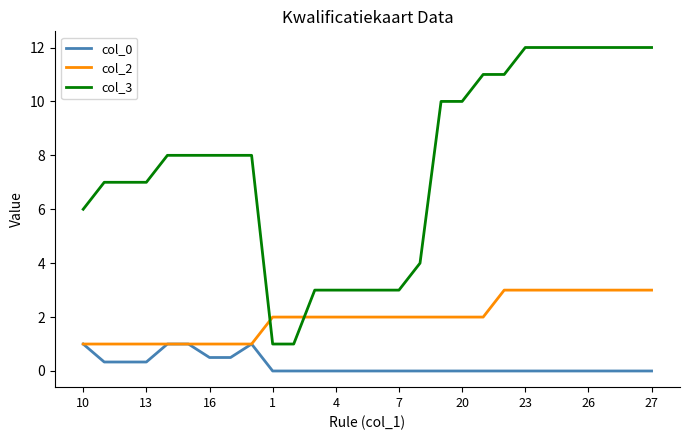

What is the maximum value for col_2?

3.0